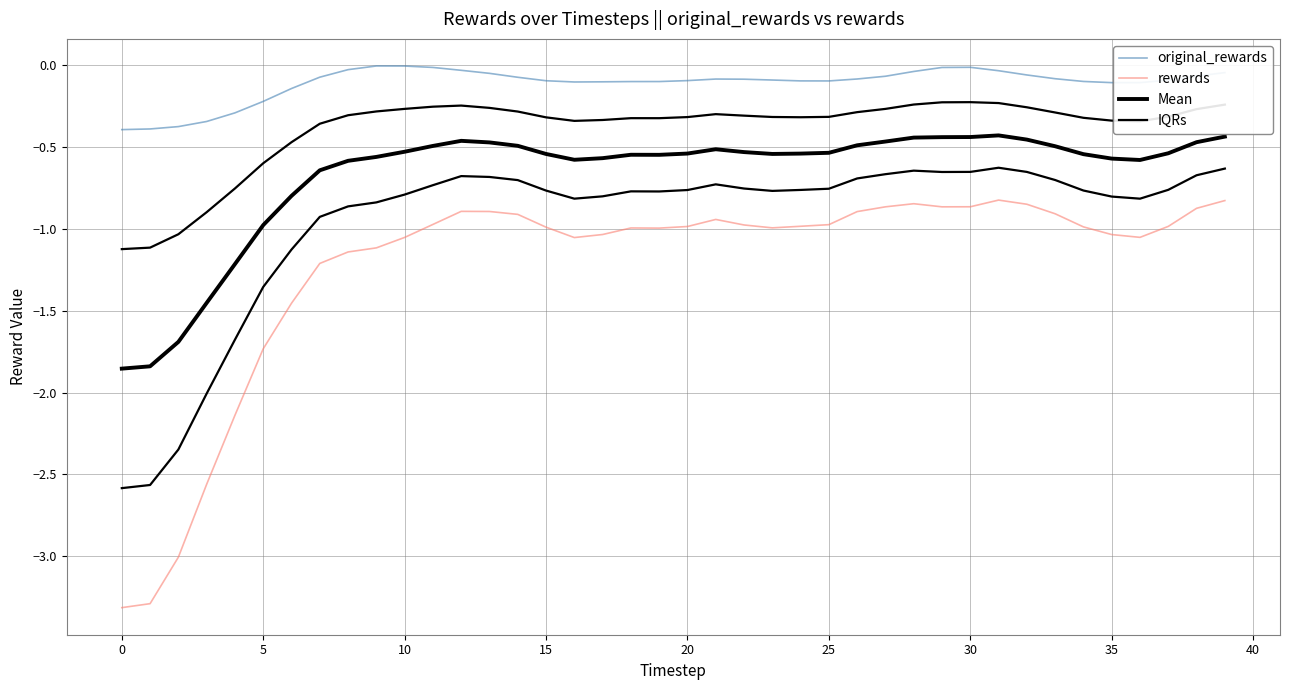

How many distinct data groups are displayed?

4